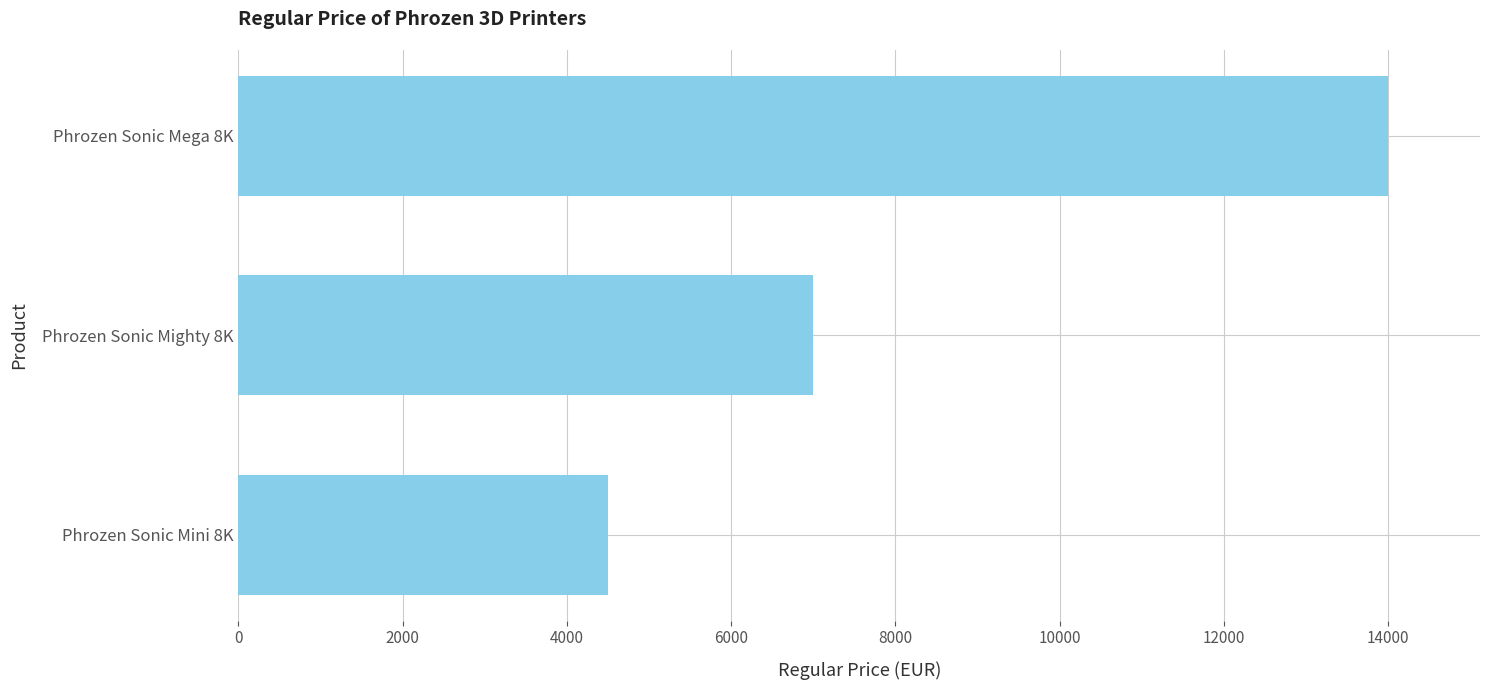

The value at Phrozen Sonic Mighty 8K is 7000. True or false?

True